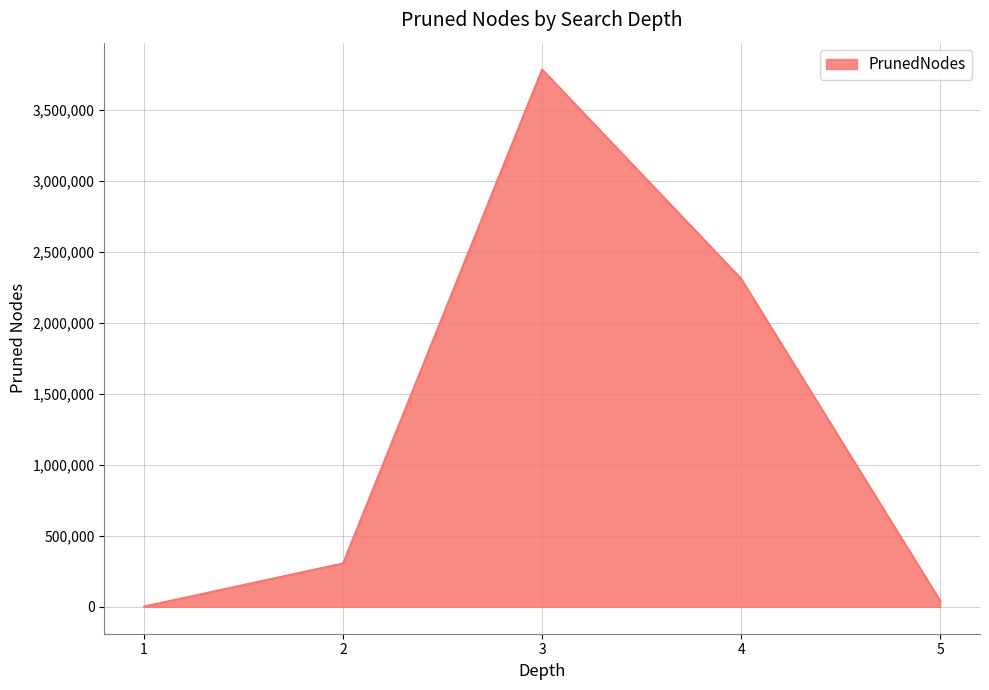

True or false: there are more than 1 points higher than both neighbors.

False